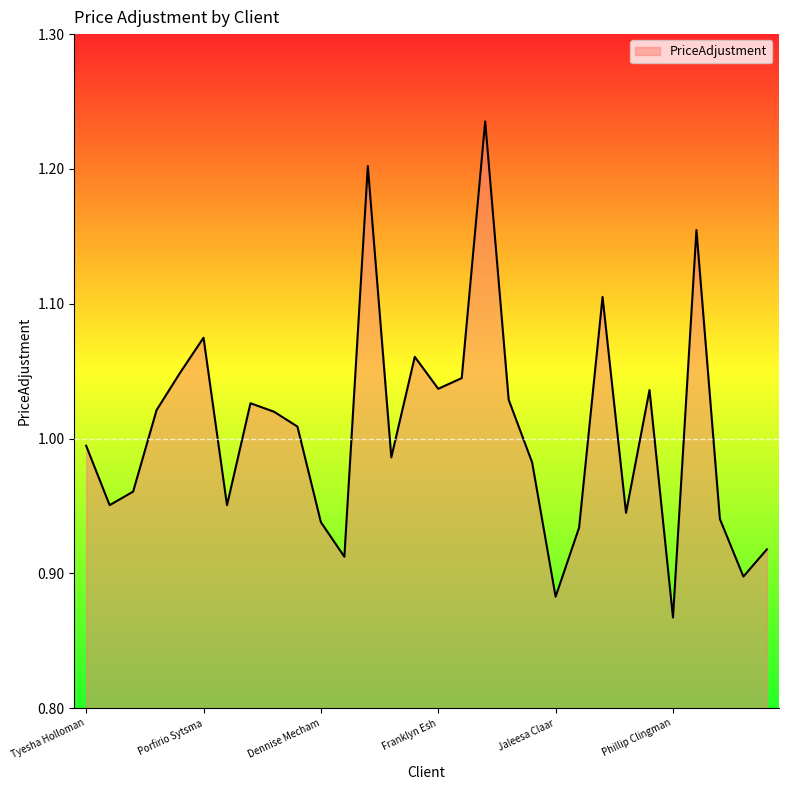

What is the difference between the maximum and minimum values?

0.4